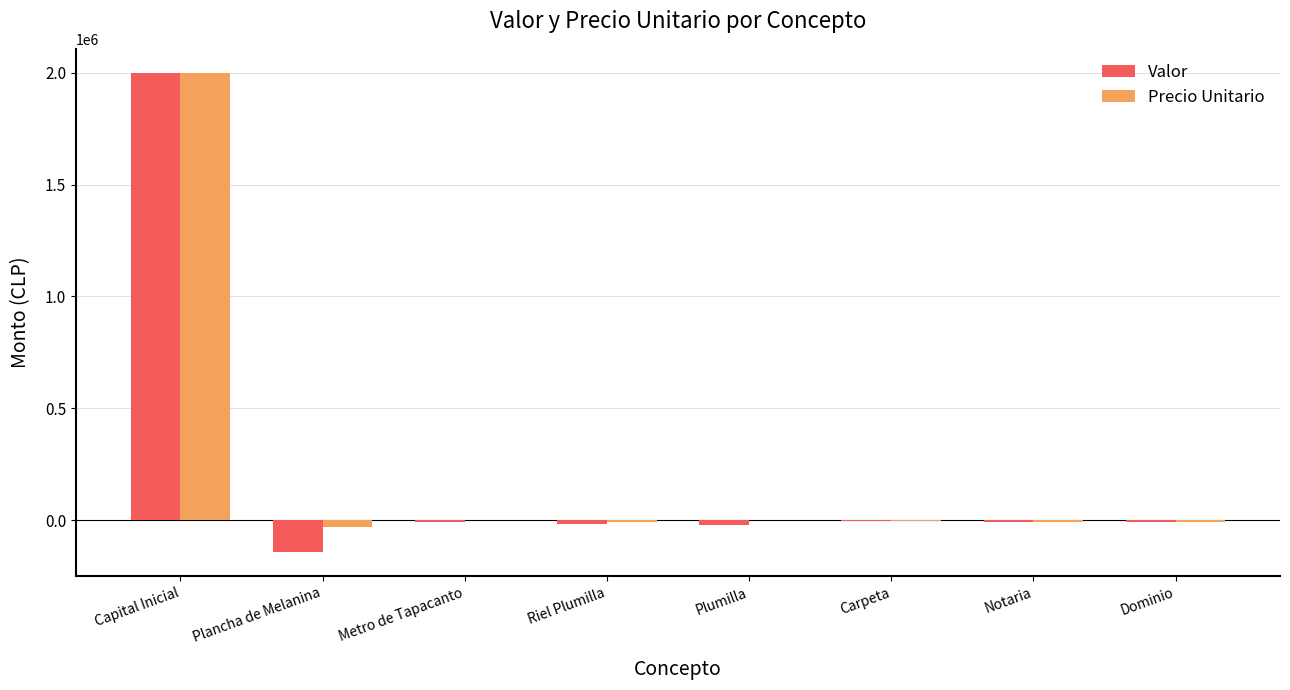

At which category is the sum across all series the highest?

Capital Inicial